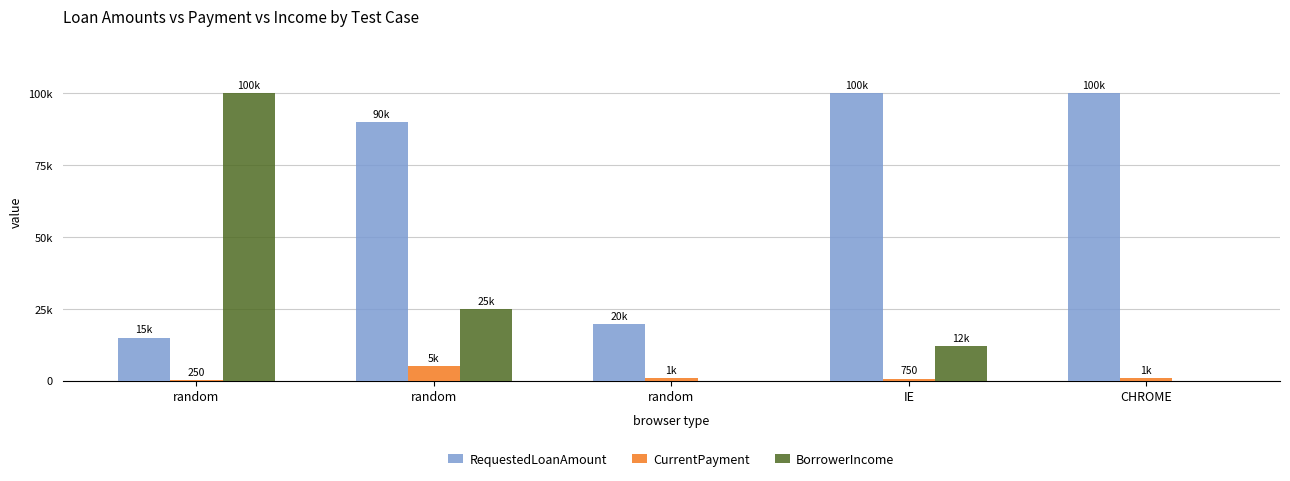

What are all the series names shown in the legend?

RequestedLoanAmount, CurrentPayment, BorrowerIncome